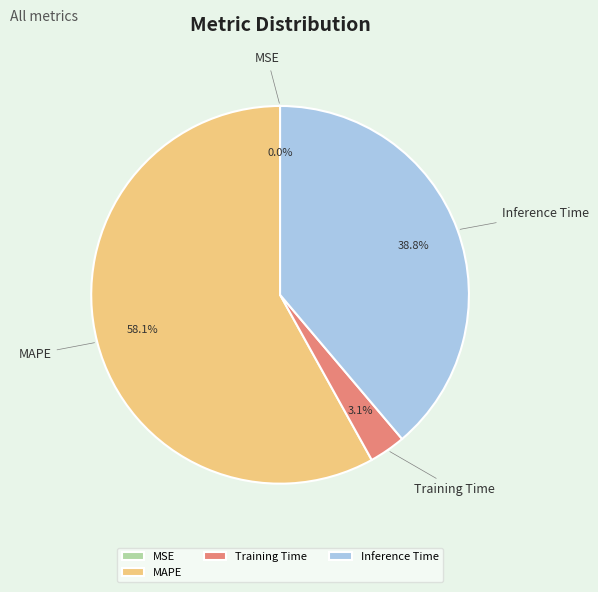

What percentage do Inference Time and MAPE together represent?

96.9%